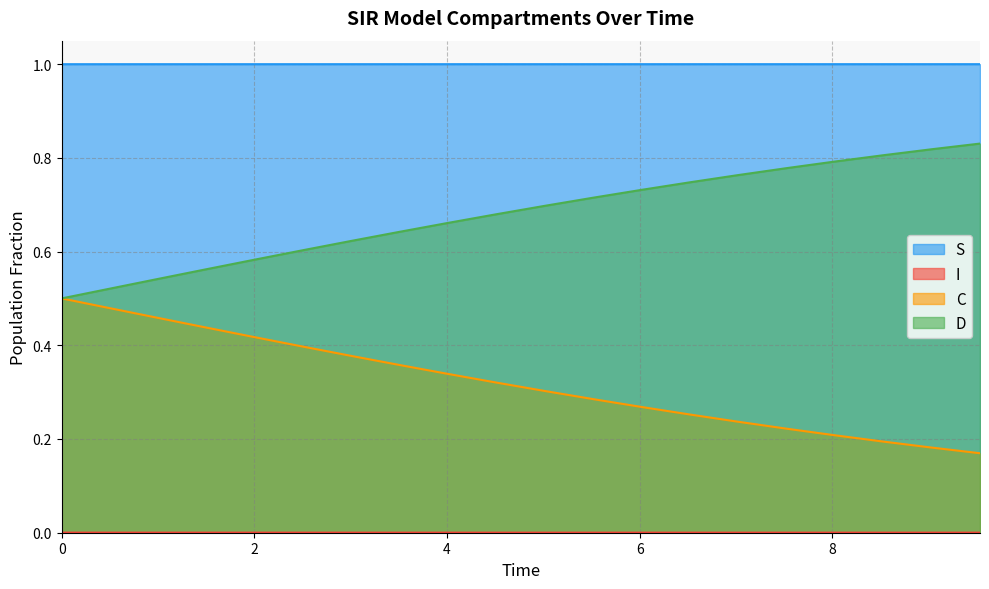

What are all the series names shown in the legend?

S, I, C, D